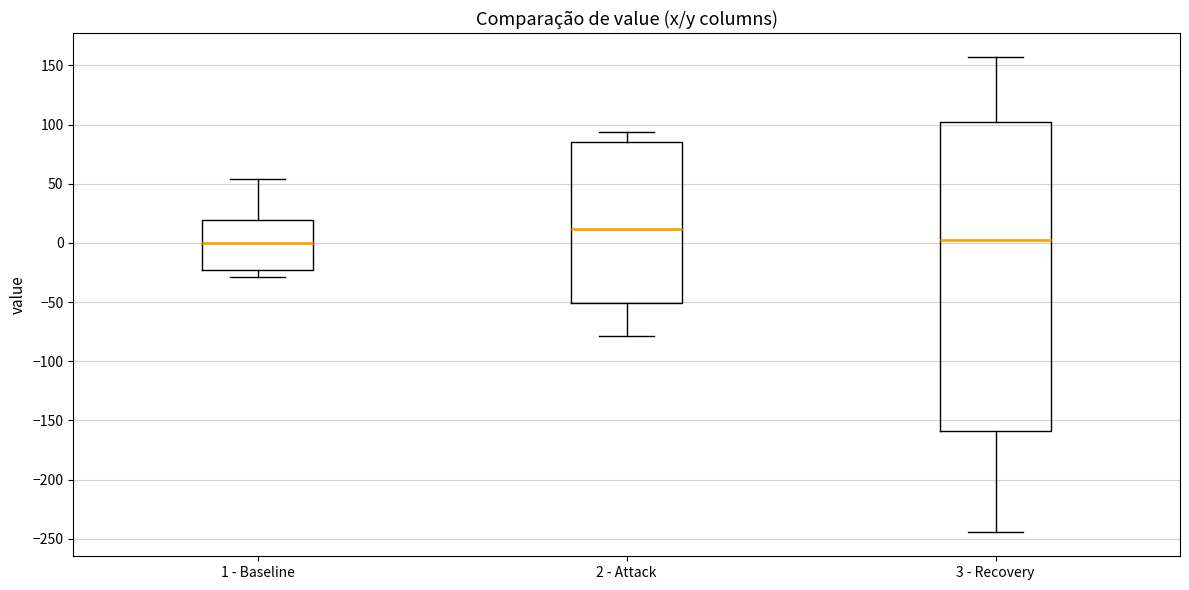

Where is the lower edge of the box for 1 - Baseline on the y-axis? The values are not printed on the chart, so give them approximately, as read against the axis.

-25